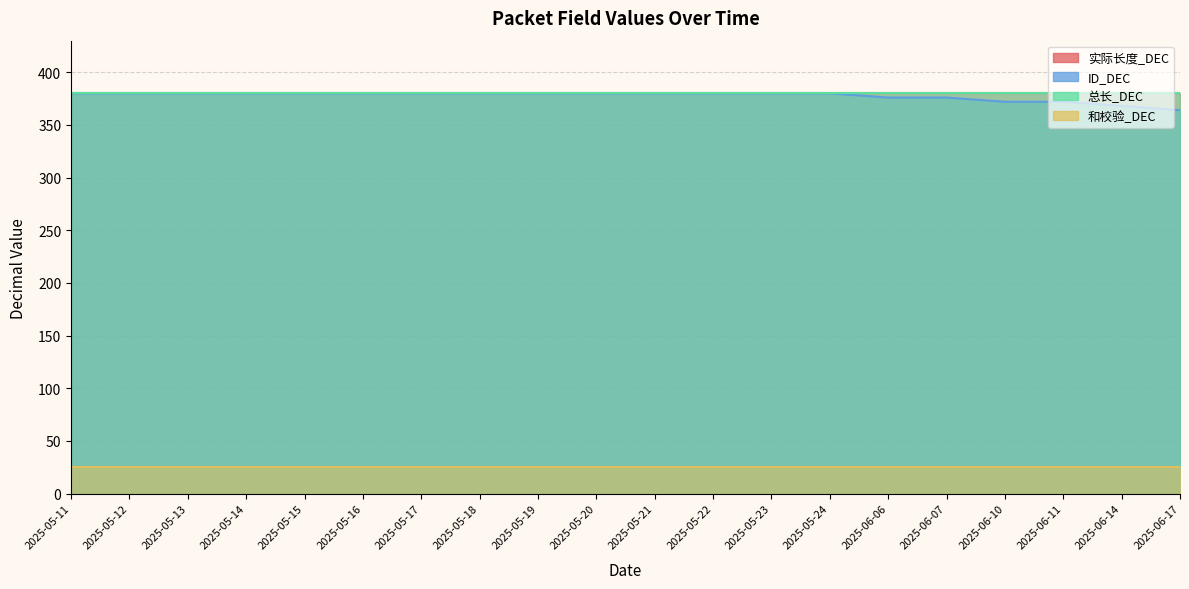

What is the label of the 7th point from the left?

2025-05-17